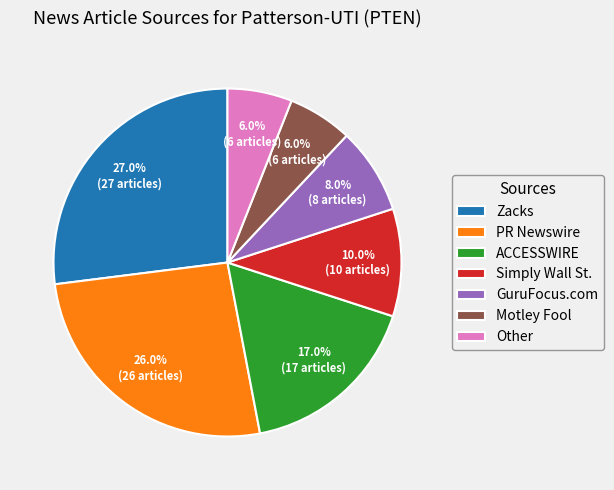

Do Zacks and Motley Fool together represent more than half of the pie?

No